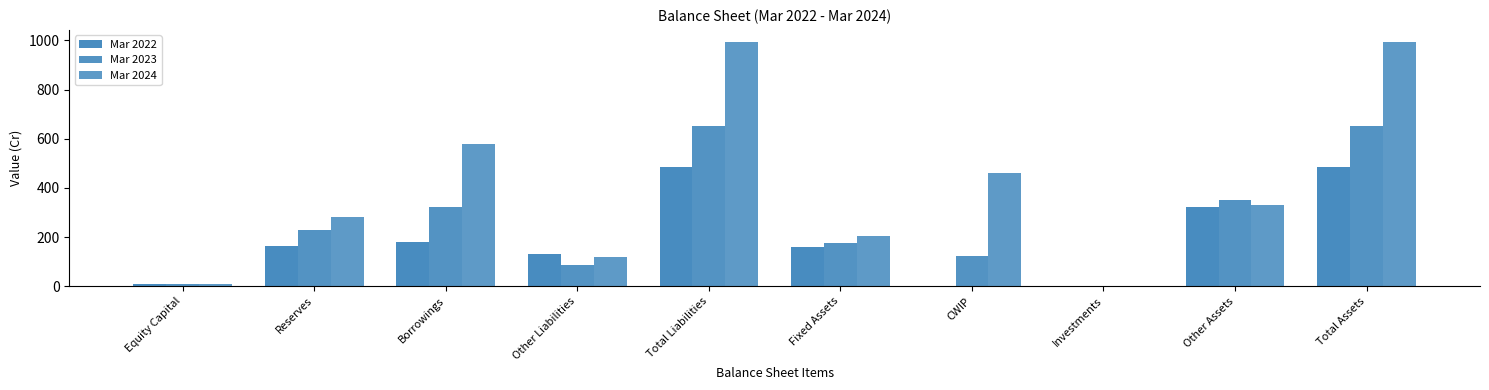

What is the maximum value shown in the chart?

993